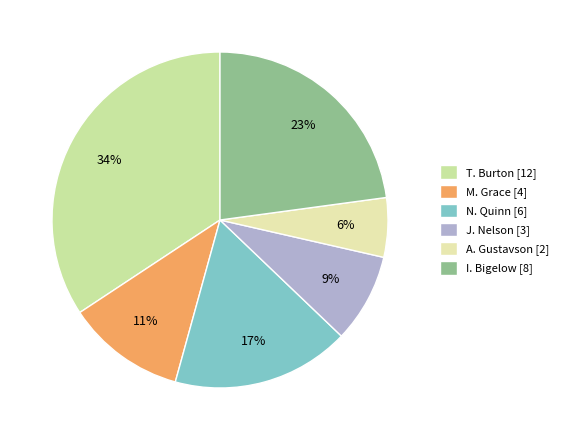

To the nearest percent, what is the average slice percentage?

17%